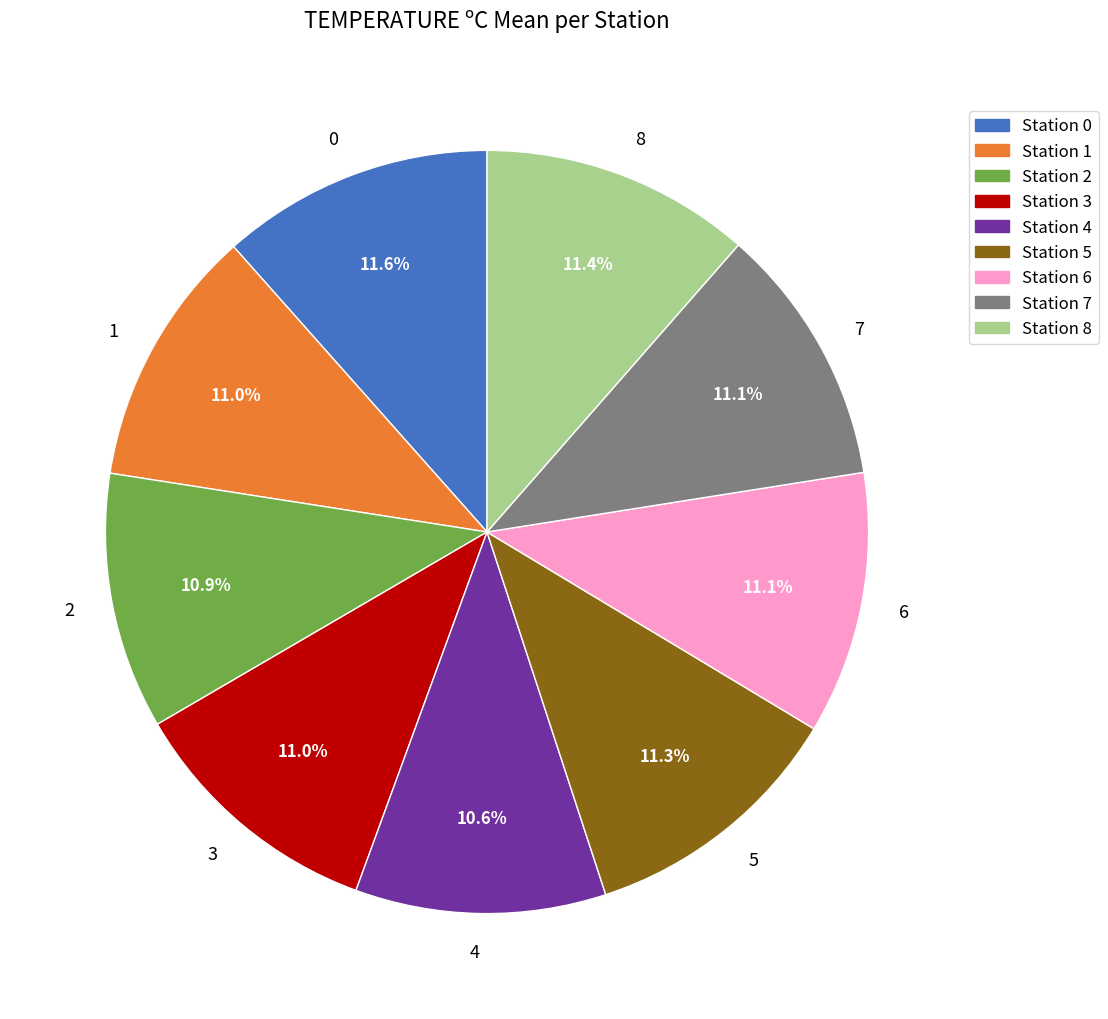

Does 7 account for over 50% of the chart?

No